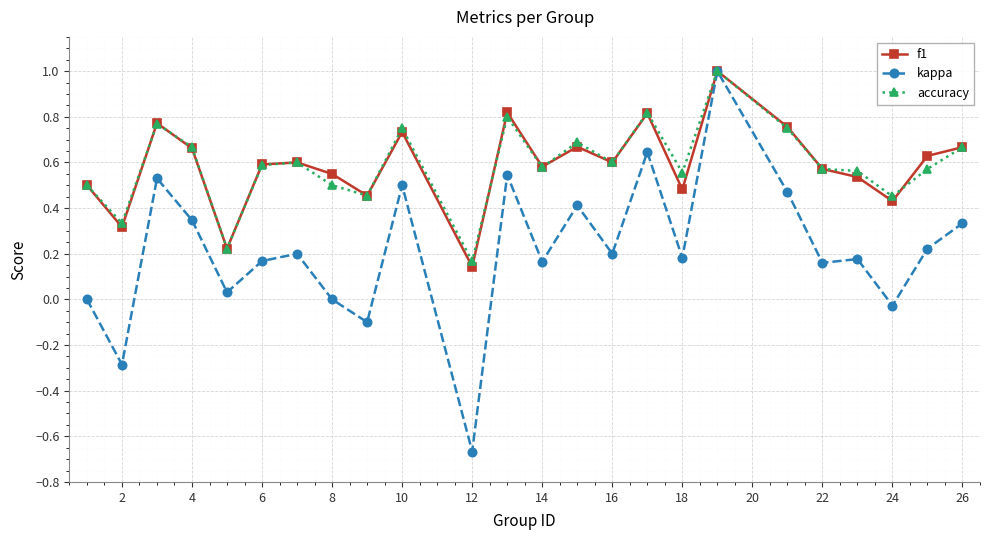

What is the greatest value displayed?

1.0